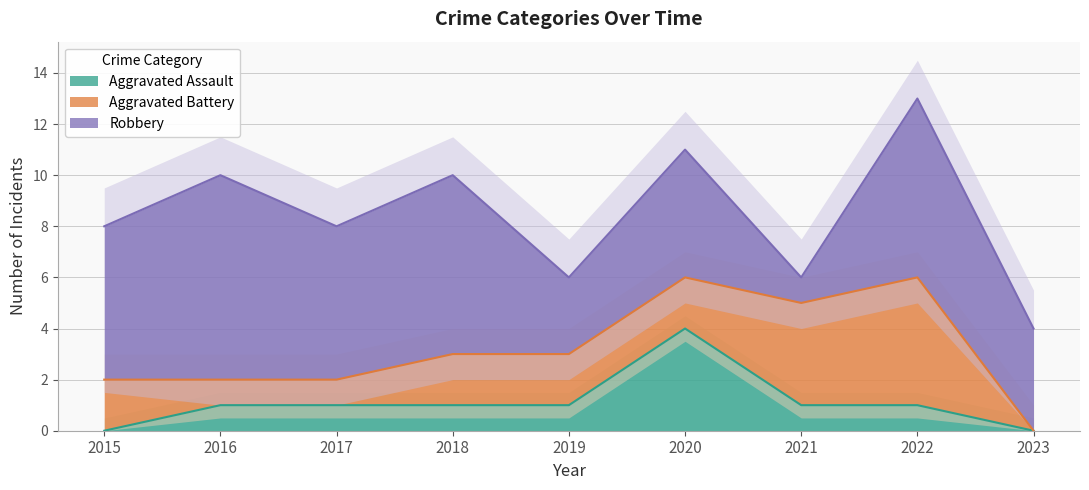

At which category does the chart reach its minimum across all series?

2015